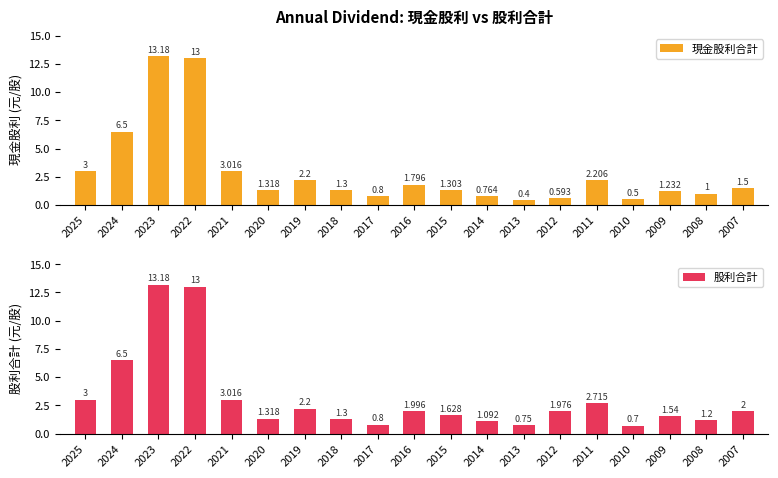

Are the bars horizontal?

No